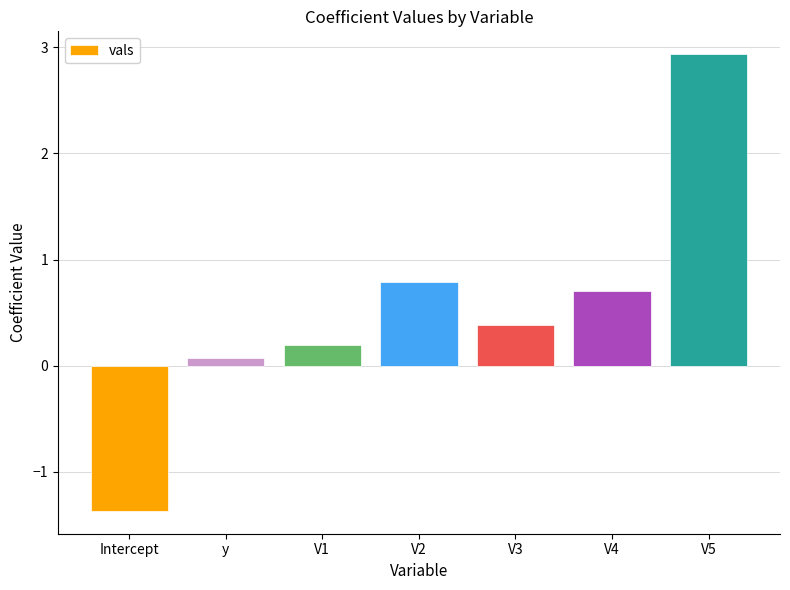

Between y and V3, which is larger?

V3